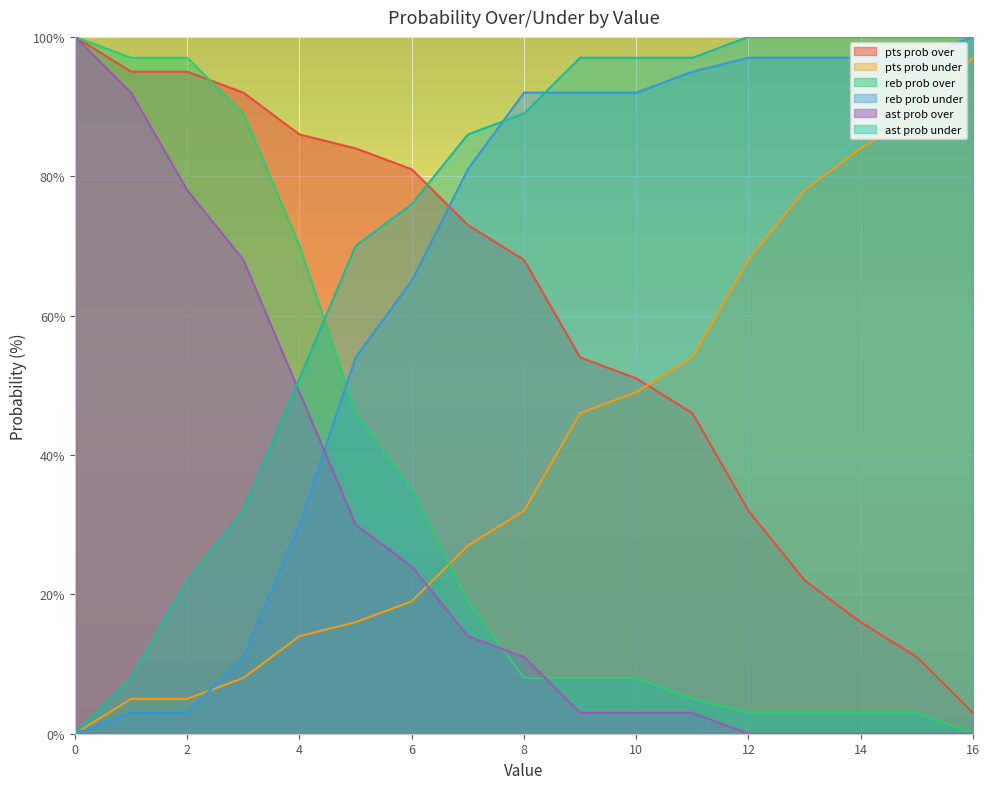

Where is ast prob over nearest to the value 50?

4